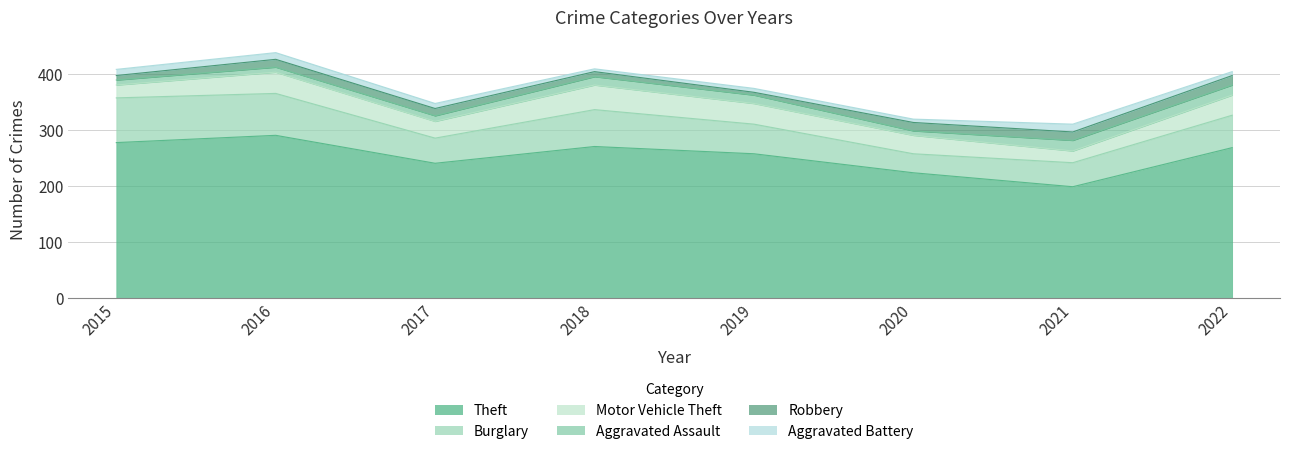

Rank the series at 2020 from highest to lowest value.

Theft, Burglary, Motor Vehicle Theft, Robbery, Aggravated Assault, Aggravated Battery